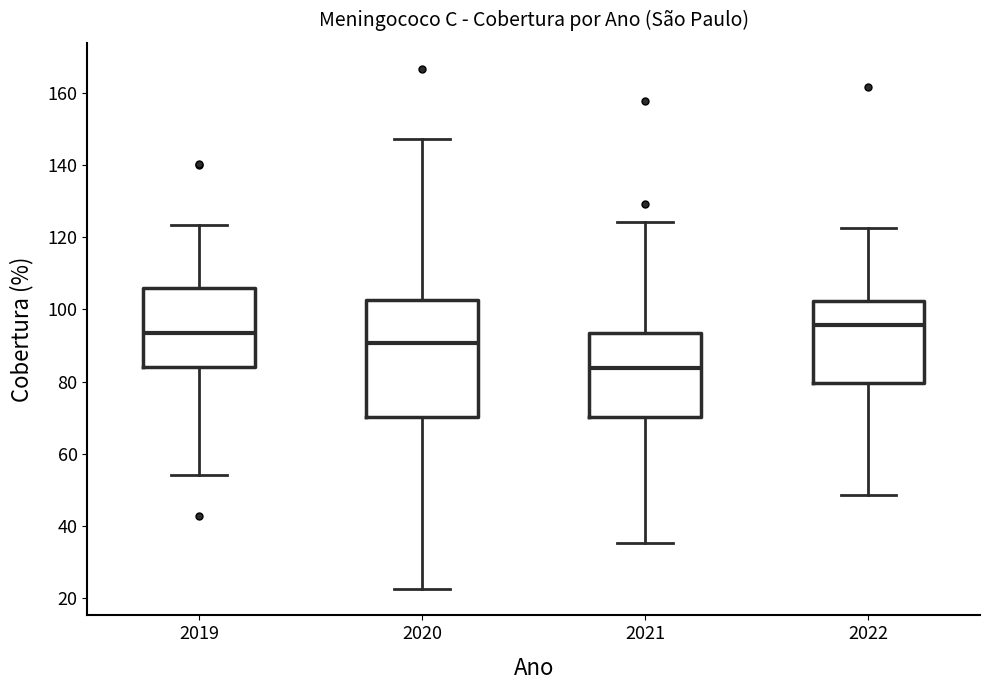

Which box's median line is the lowest?

2021